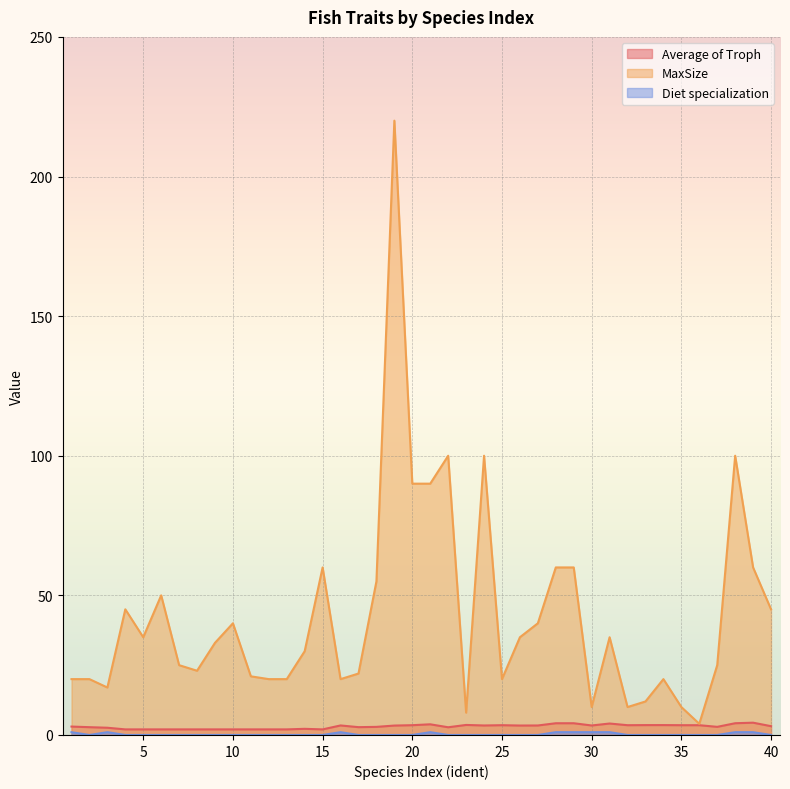

Which series has the largest total across all categories?

MaxSize